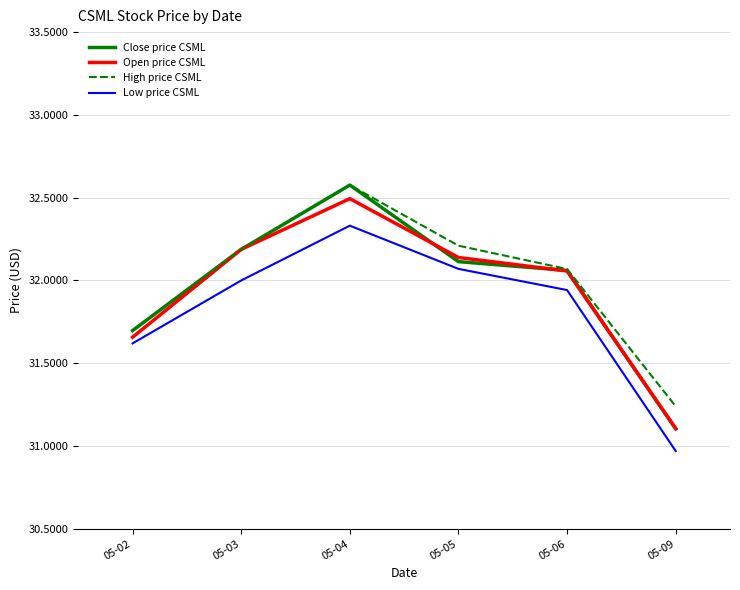

What is the sum of all Low price CSML values?

190.9